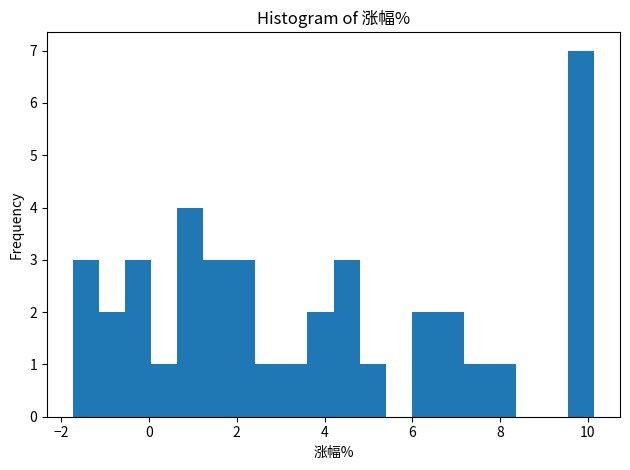

Read against the x-axis, roughly where is the centre of the tallest bar?

9.8